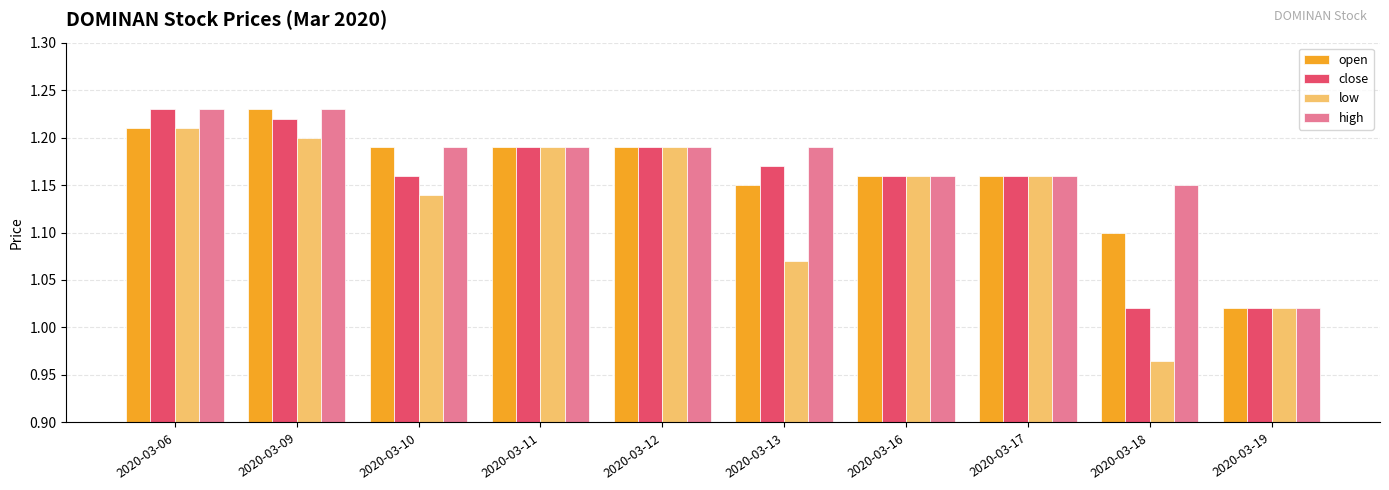

Is it true that low equals 0.7 at 2020-03-11?

False